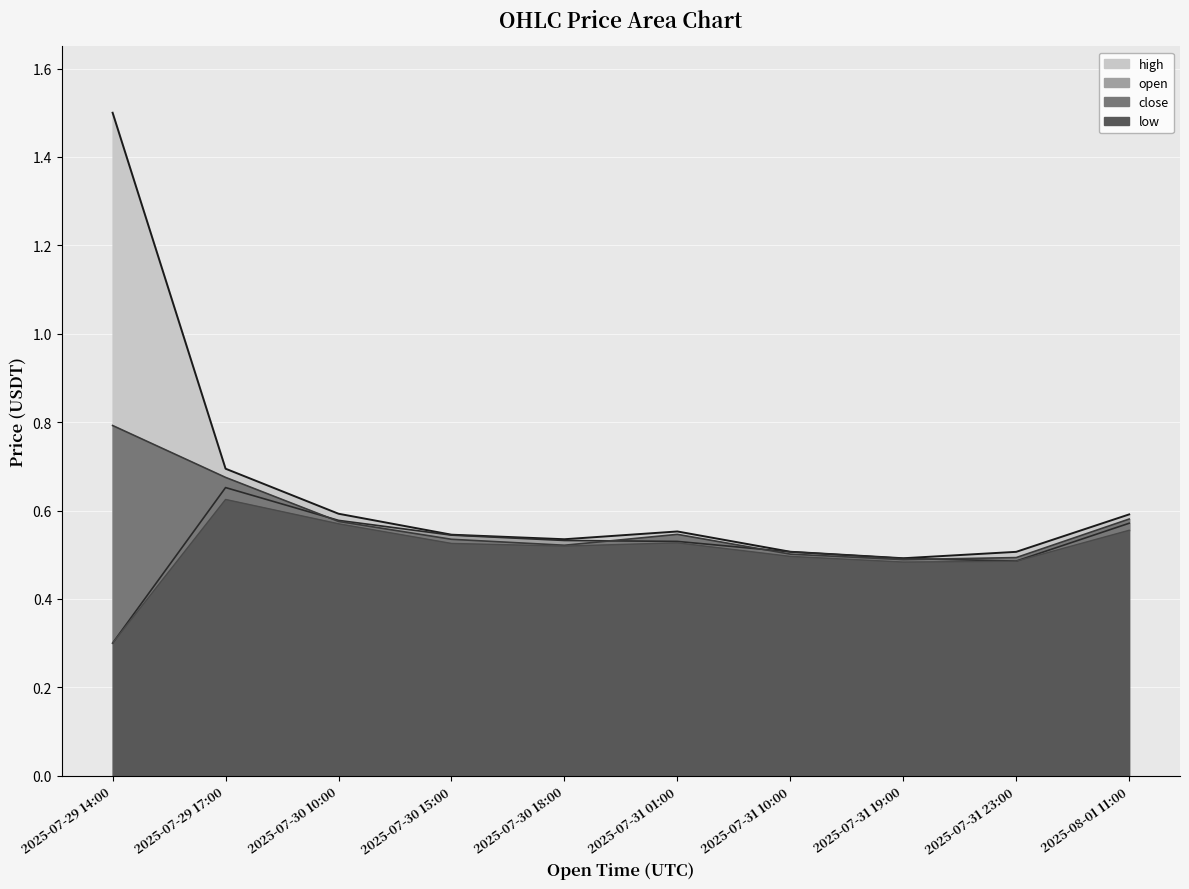

List the series in order of their peak value, highest first.

high, close, open, low